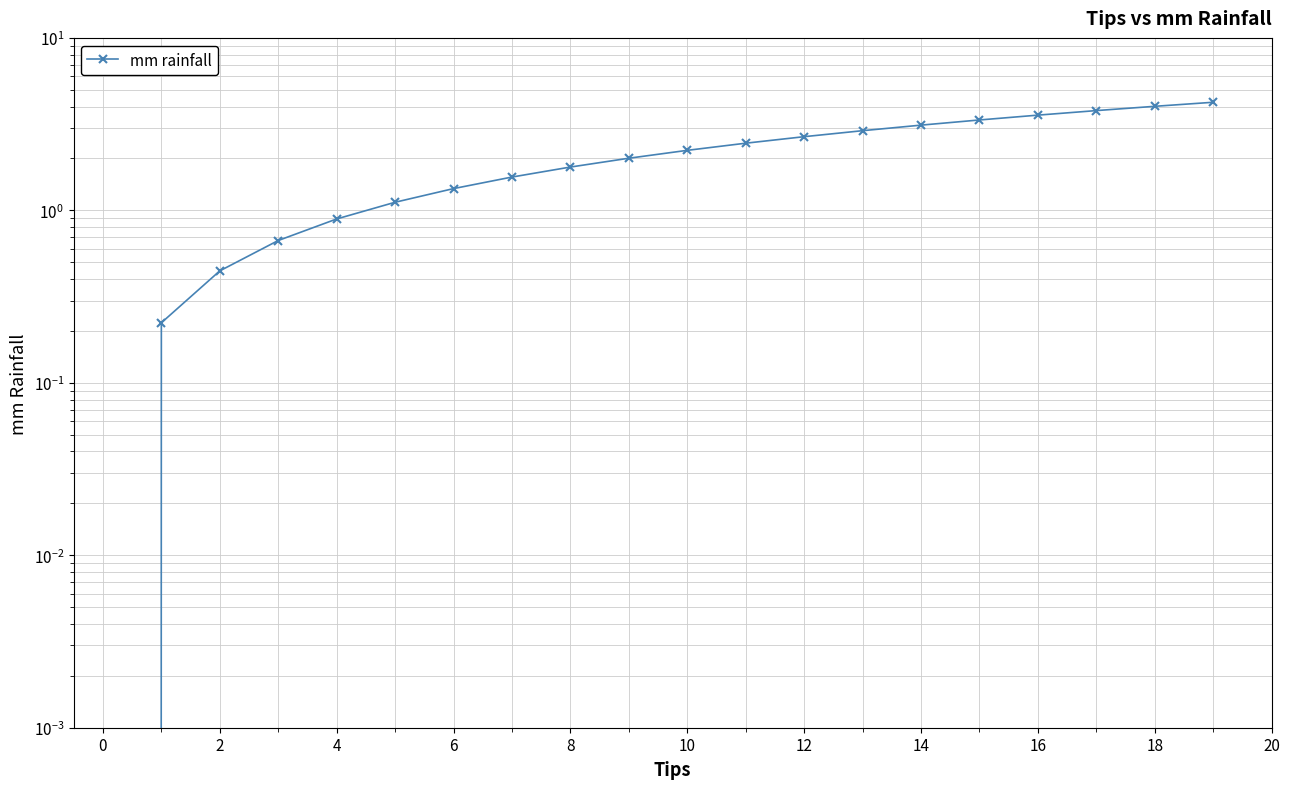

Between 13 and 20, which is larger?

13